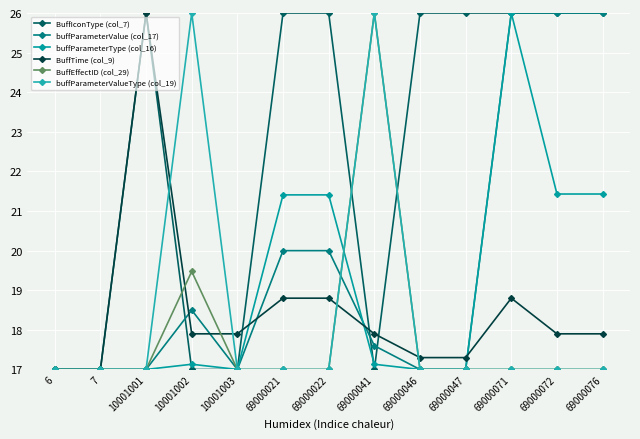

What are all the series names shown in the legend?

BuffIconType (col_7), buffParameterValue (col_17), buffParameterType (col_16), BuffTime (col_9), BuffEffectID (col_29), buffParameterValueType (col_19)